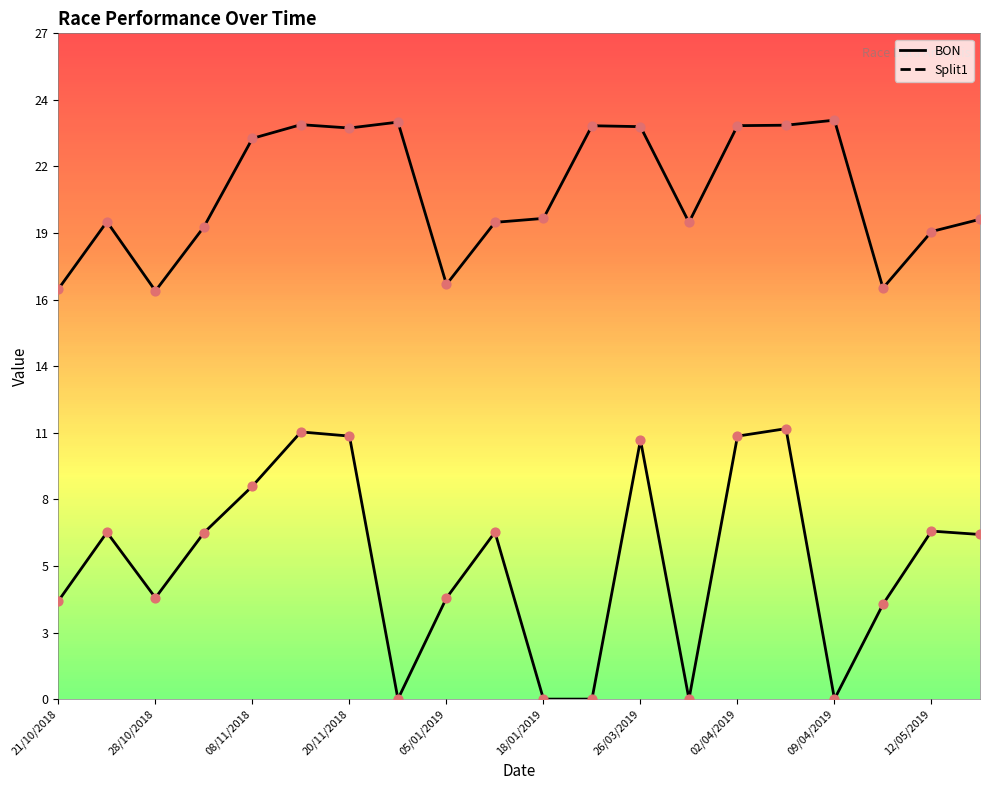

Is the value of BON at 11 greater than the value of Split1 at 18?

Yes